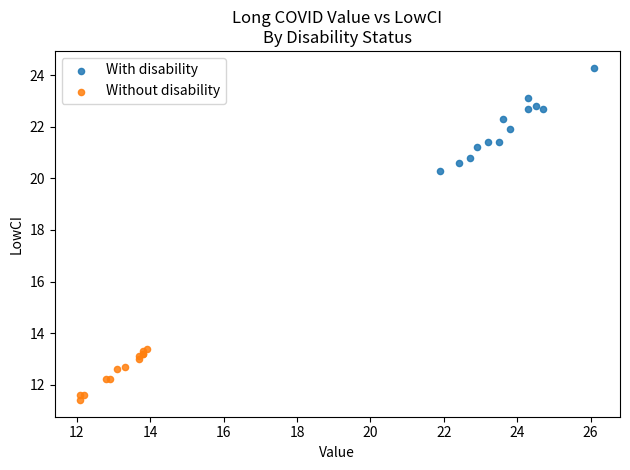

Which series reaches the maximum Y coordinate?

With disability